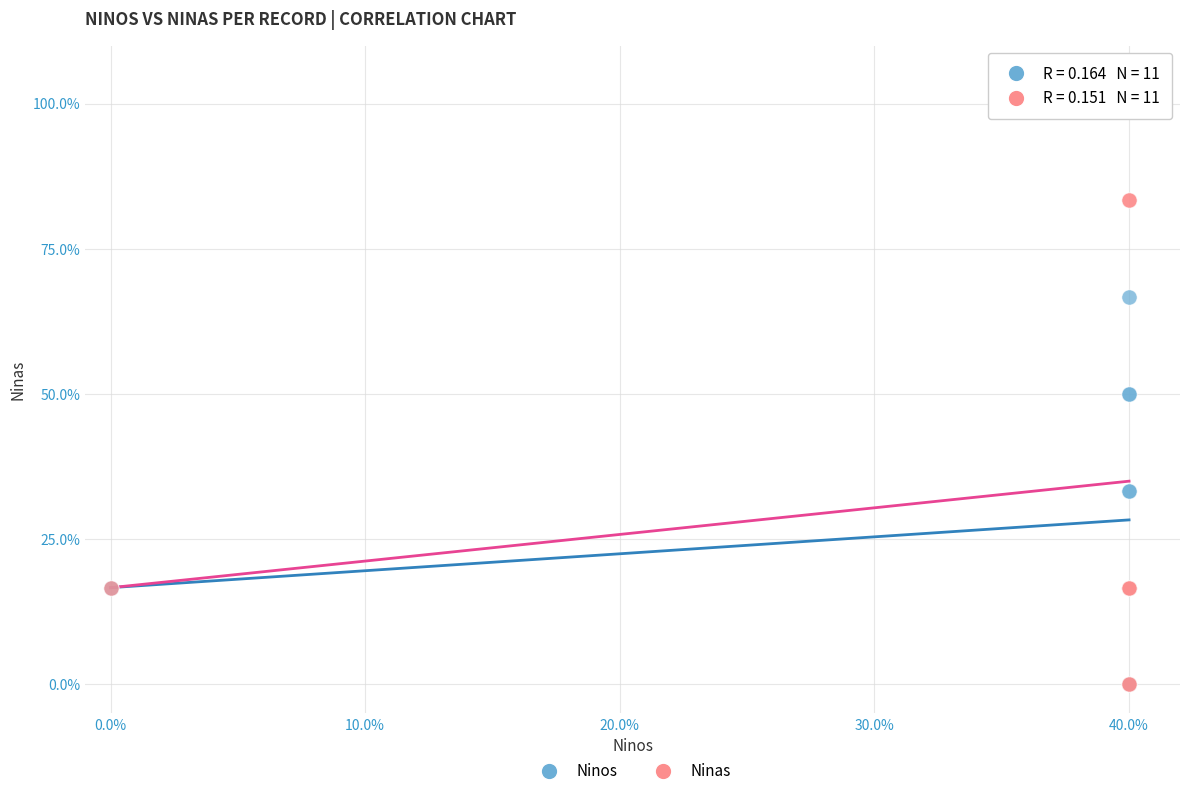

What are all the series names shown in the legend?

Ninos, Ninas